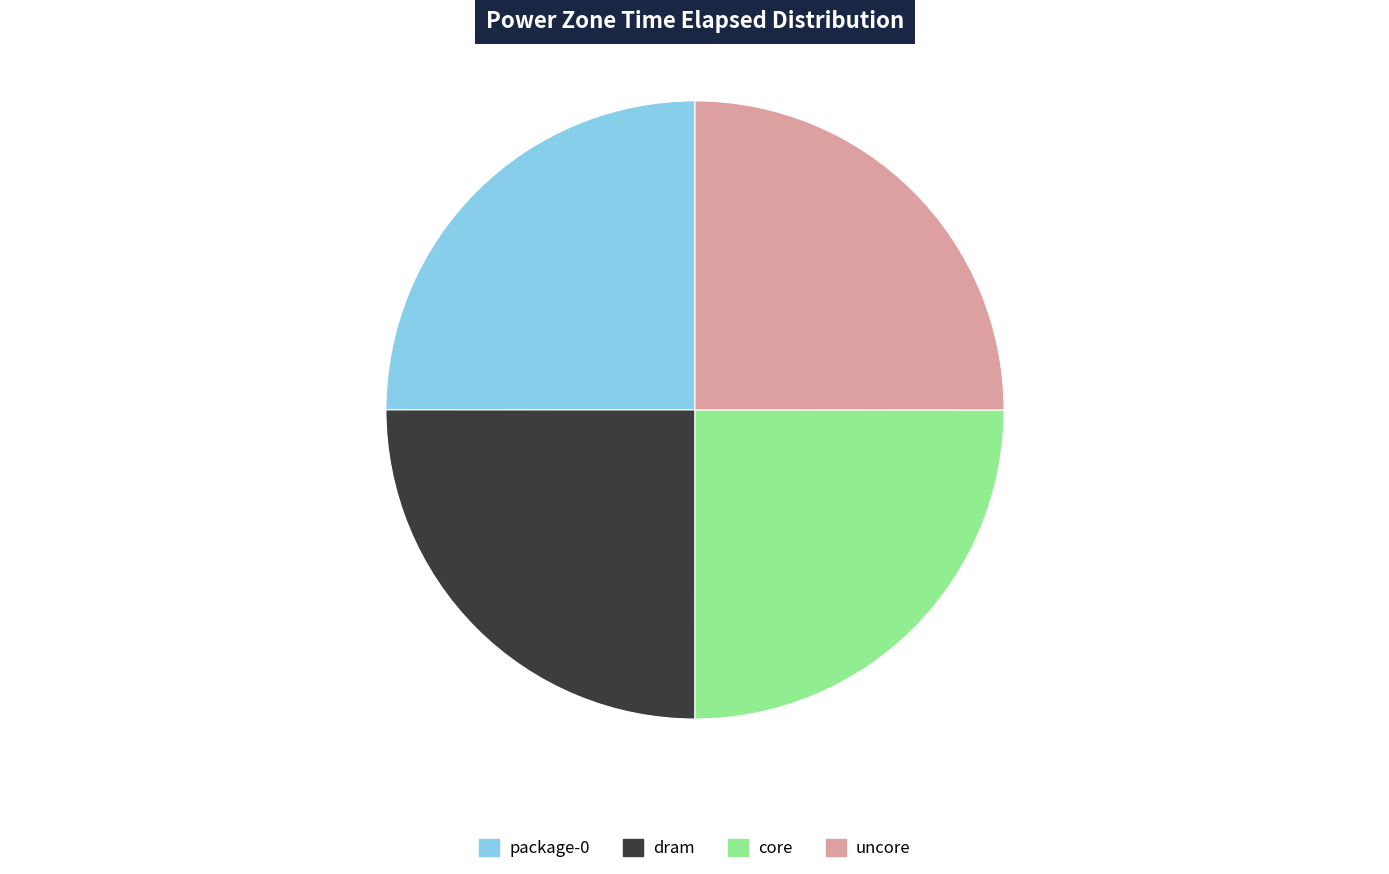

Is it true that dram is 11% of the pie?

False